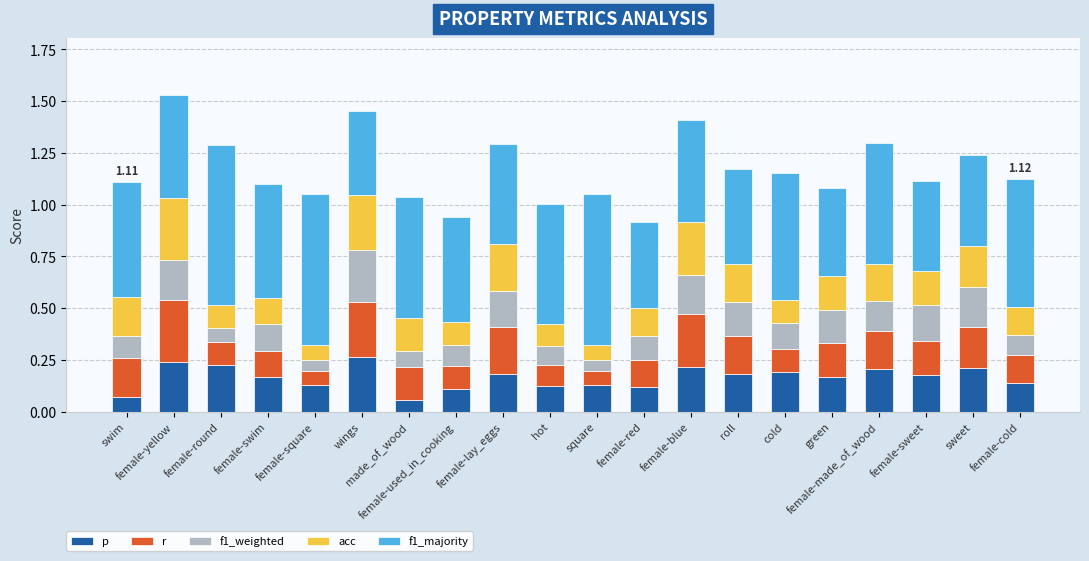

Which series has the widest spread of values?

f1_majority